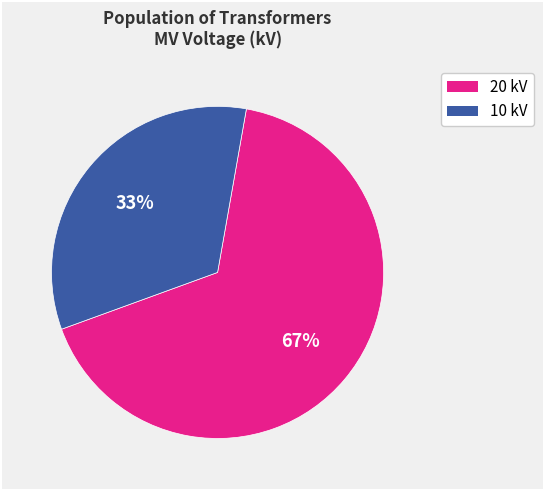

How many segments does this pie chart have?

2